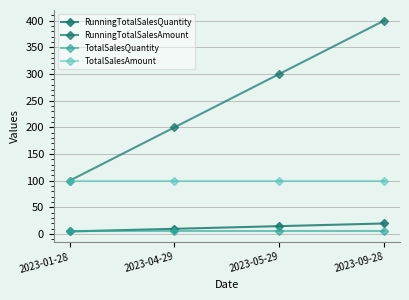

True or false: RunningTotalSalesQuantity and TotalSalesAmount intersect in this chart.

False